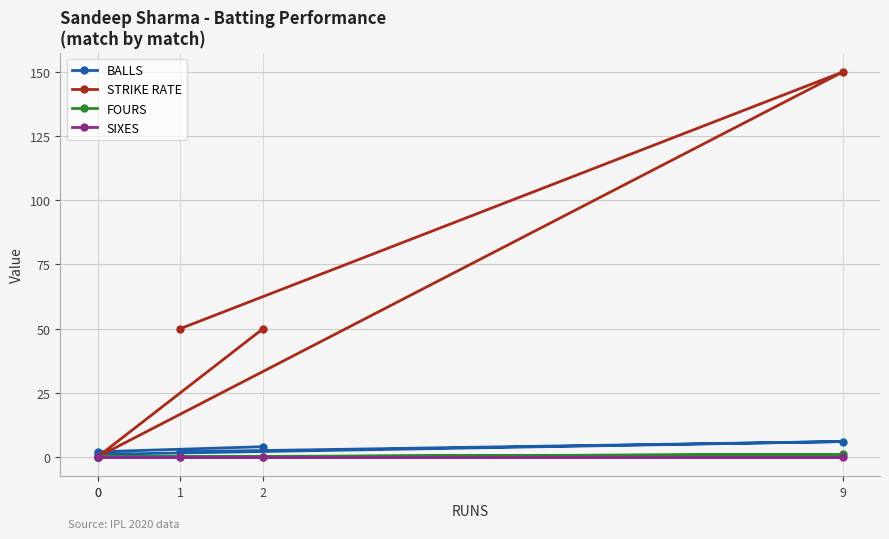

How many lines are shown in the chart?

4